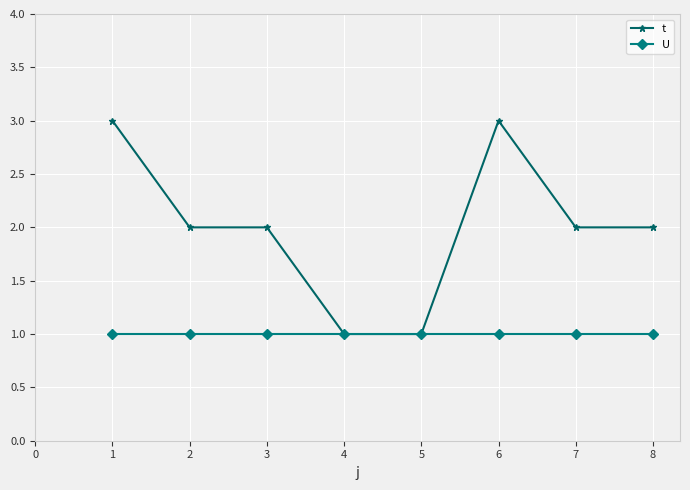

True or false: U has a value of 1 at 3.

True